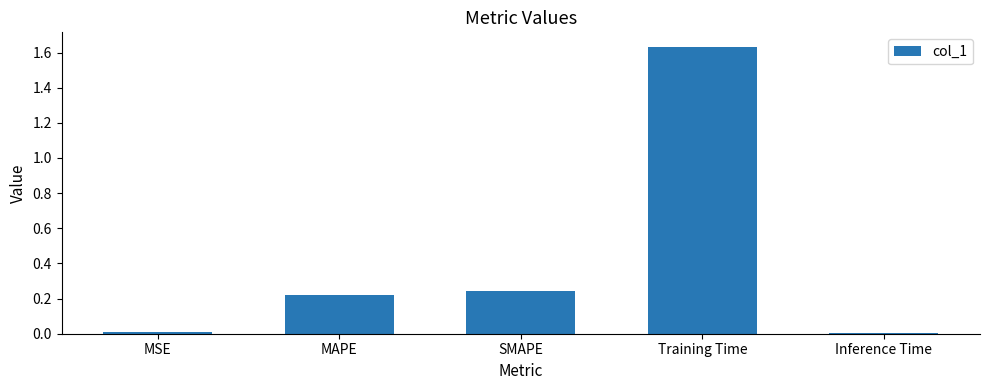

Which has a higher value, Training Time or MAPE?

Training Time